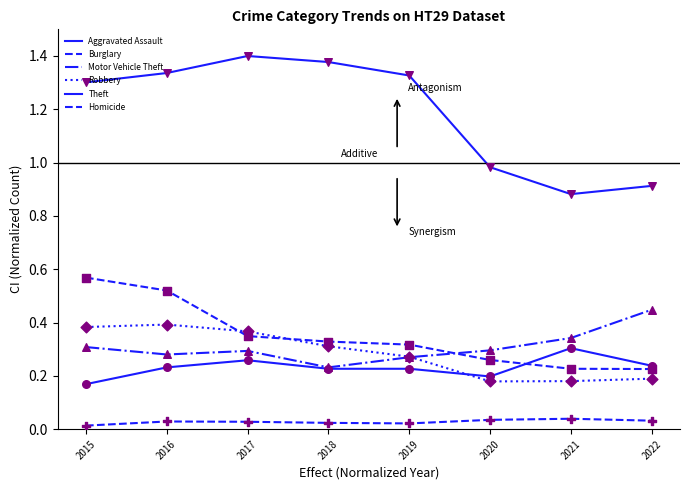

How many lines are shown in the chart?

6